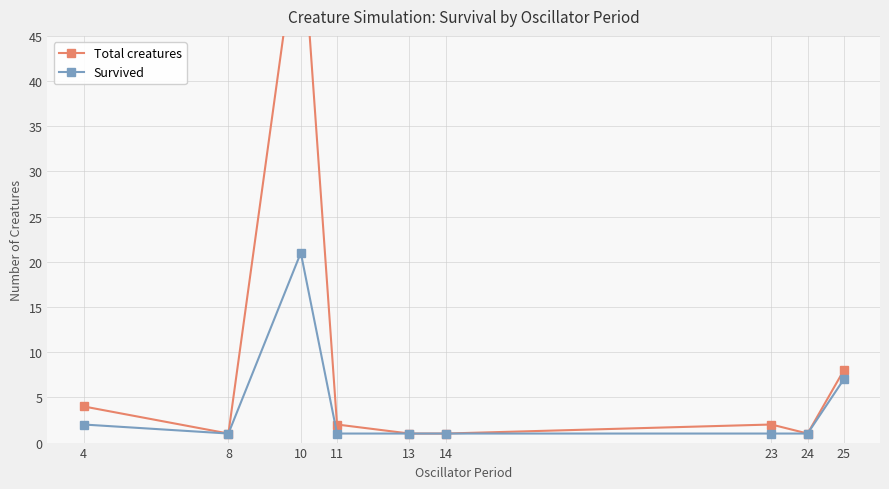

The Total creatures series shows 2 at 11. True or false?

True